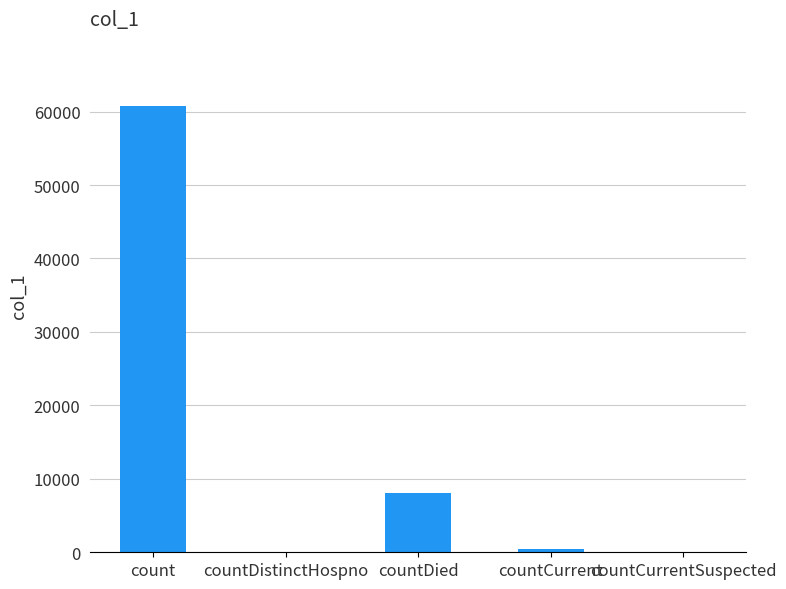

At which category does the chart reach its peak across all series?

count